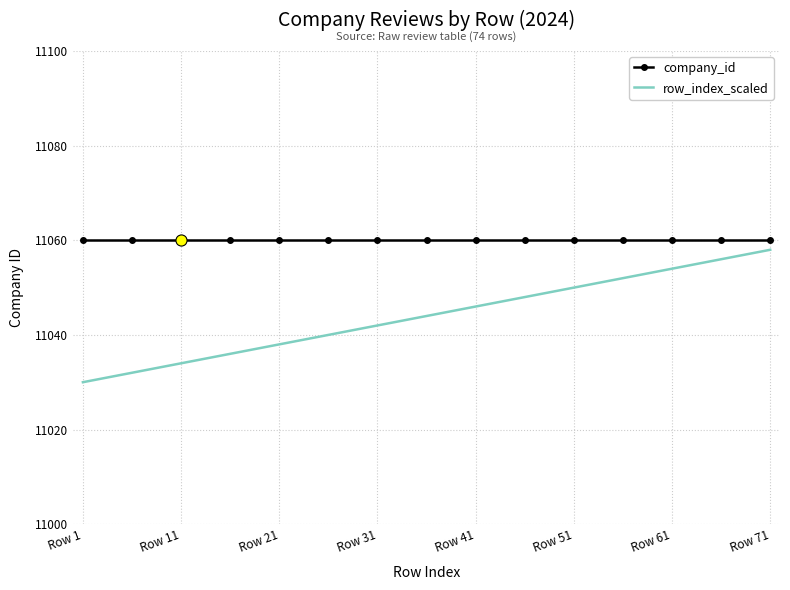

What are all the series names shown in the legend?

company_id, row_index_scaled